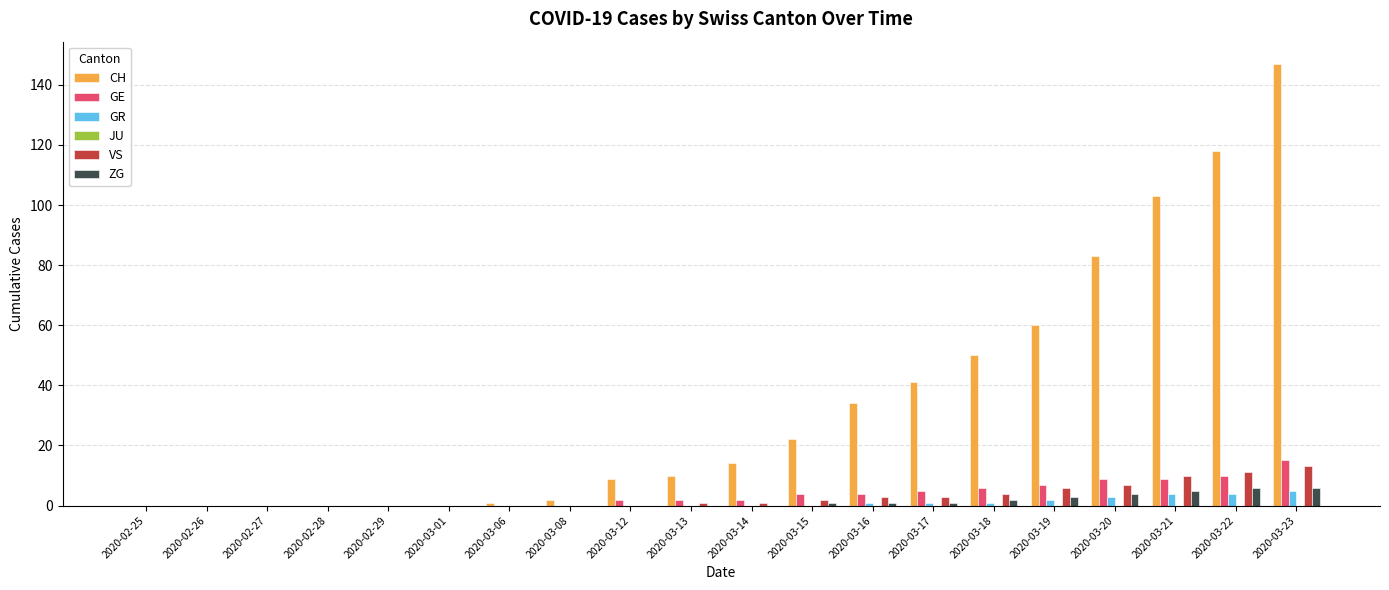

How many distinct data groups are displayed?

5